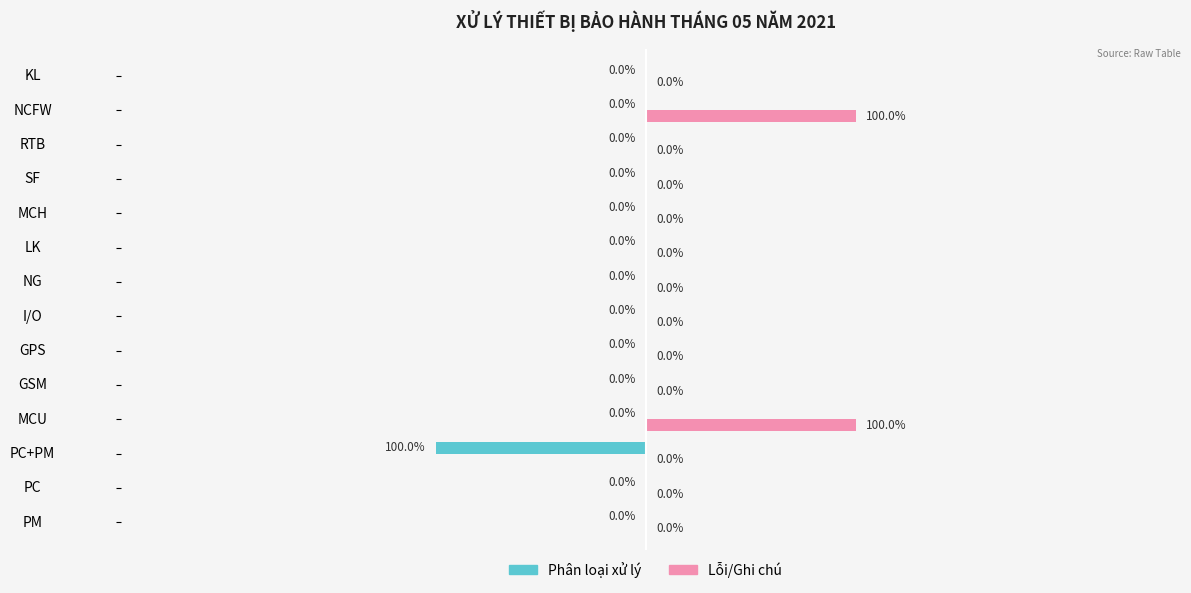

Which series has the largest total across all categories?

Lỗi/Ghi chú